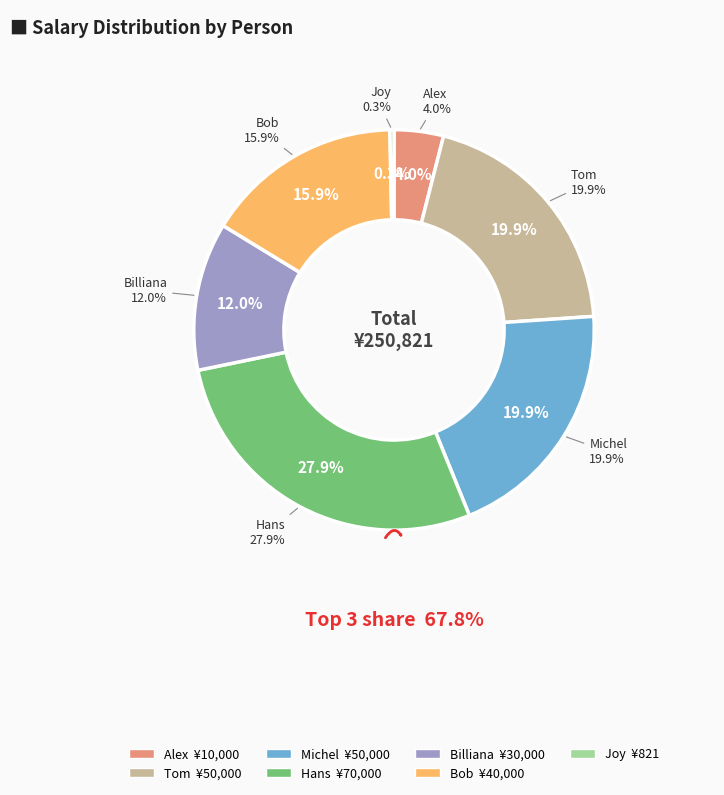

To the nearest percent, what is the average slice percentage?

14%